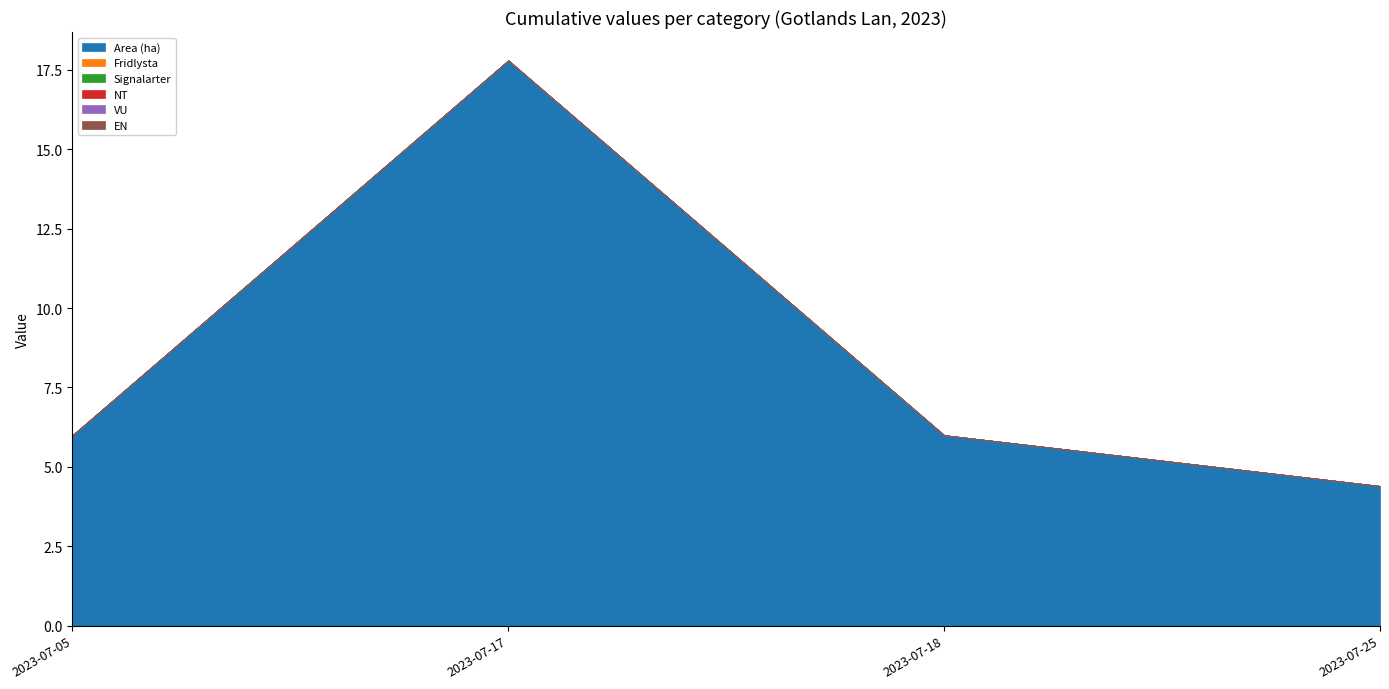

How many distinct data groups are displayed?

6